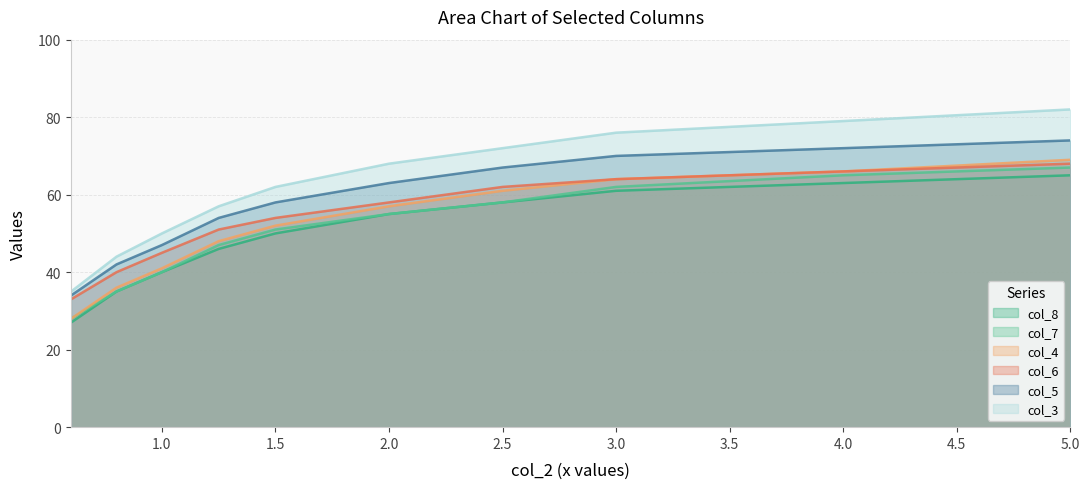

Reading left to right, what are all the values shown in this chart?

col_4: 28	36	41	48	52	57	61	64	66	69
col_7: 28	35	40	47	51	55	58	62	65	67
col_3: 35	44	50	57	62	68	72	76	79	82
col_5: 34	42	47	54	58	63	67	70	72	74
col_6: 33	40	45	51	54	58	62	64	66	68
col_8: 27	35	40	46	50	55	58	61	63	65